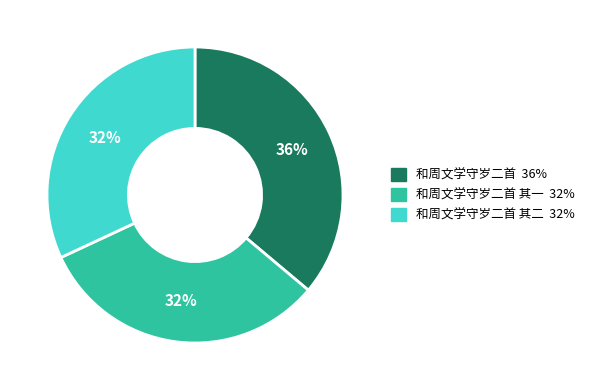

To the nearest percent, what is the difference between the largest and smallest slice percentages?

4%